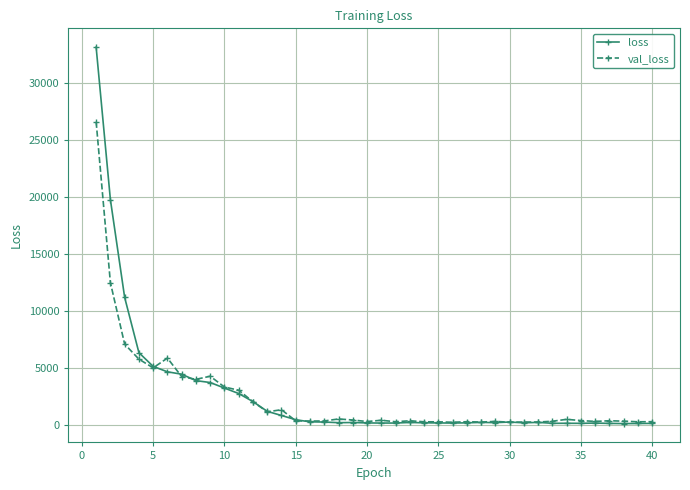

What is the maximum value shown in the chart?

33131.2